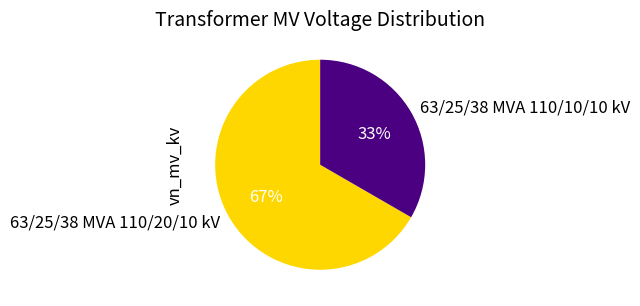

How many segments does this pie chart have?

2